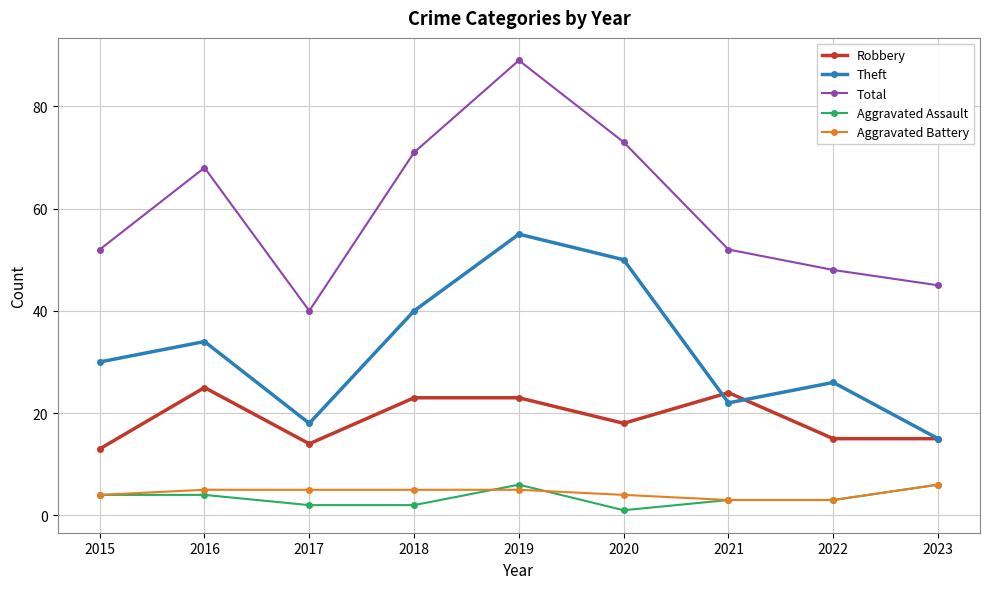

What is the spread (max minus min) of values at 2015?

48